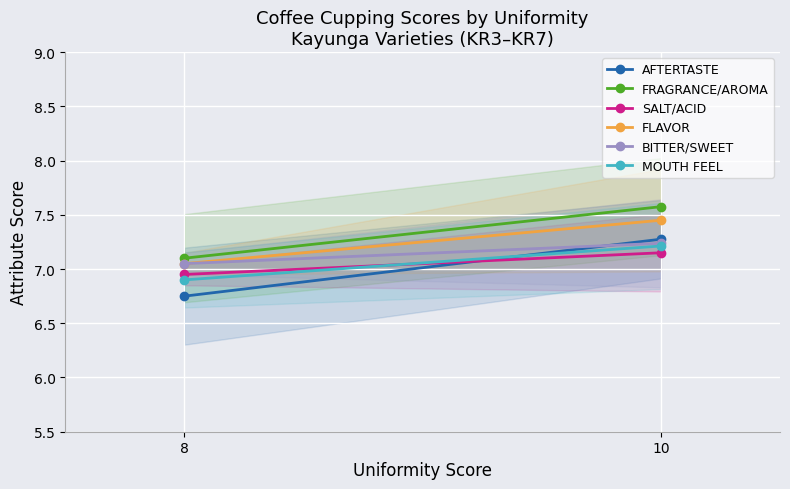

True or false: FLAVOR has a value of 7.5 at 10.

True